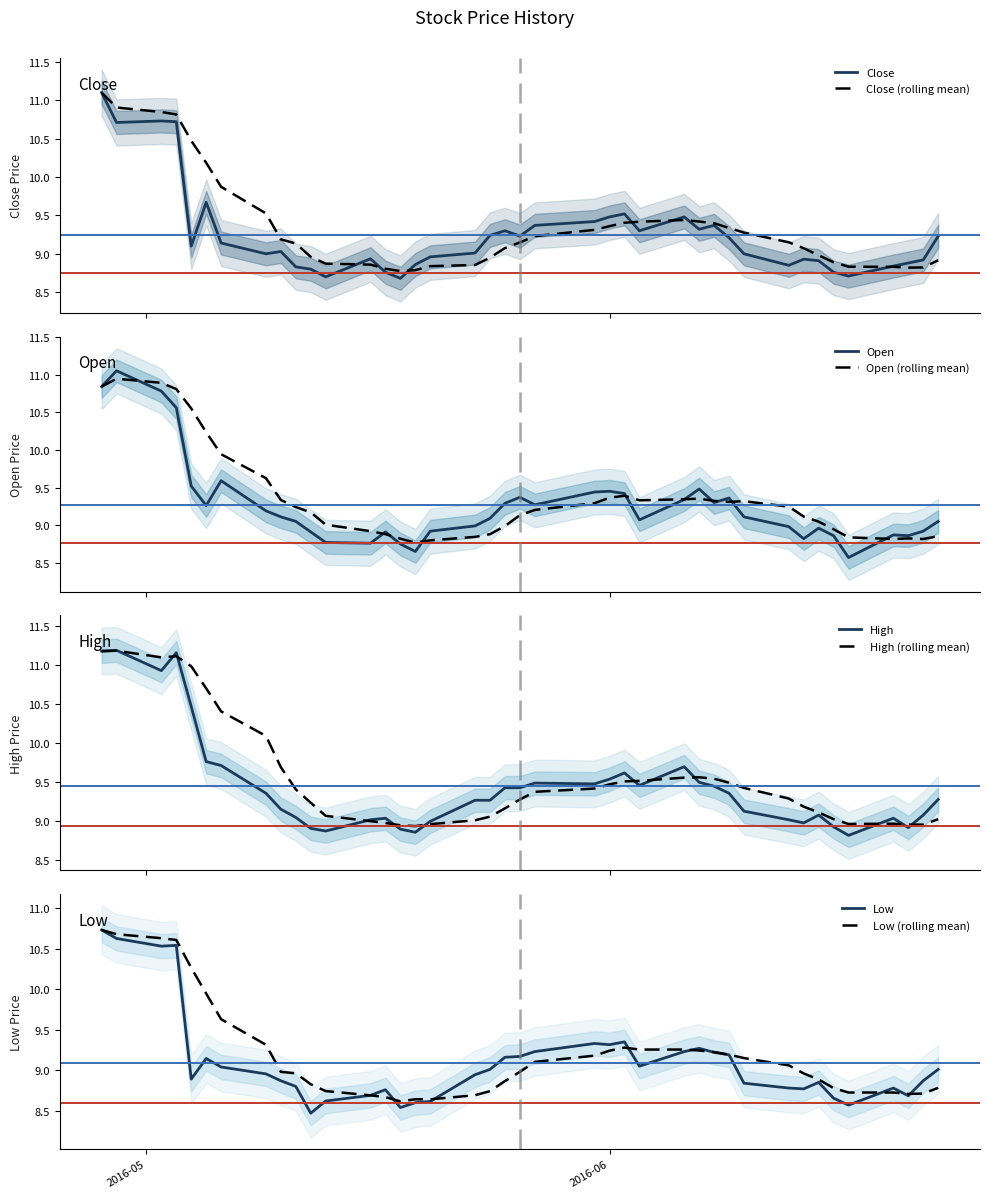

What is the maximum value for Close?

11.1